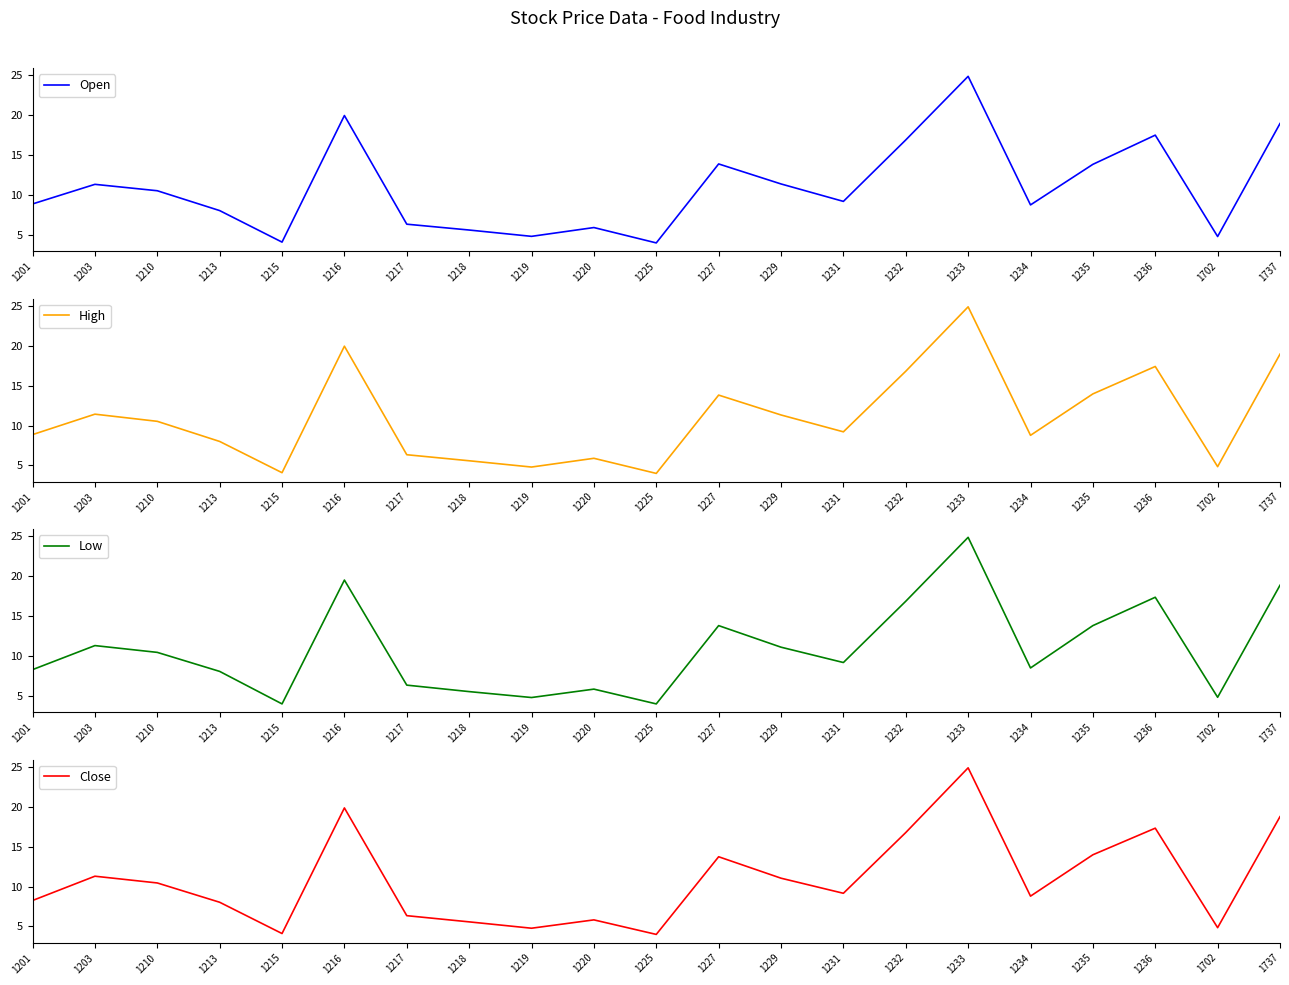

What is the sum of all Close values?

227.8